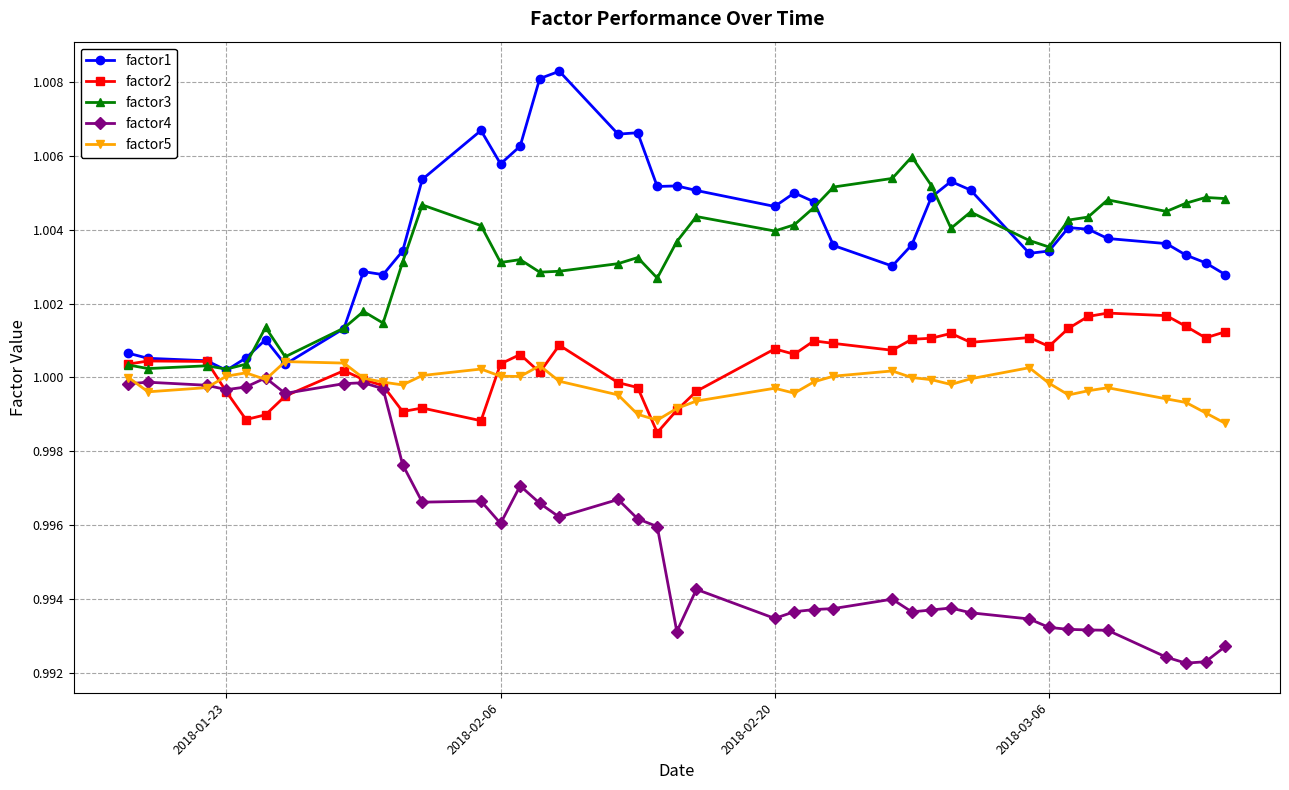

True or false: factor4 has more than 1 interior local peaks.

True